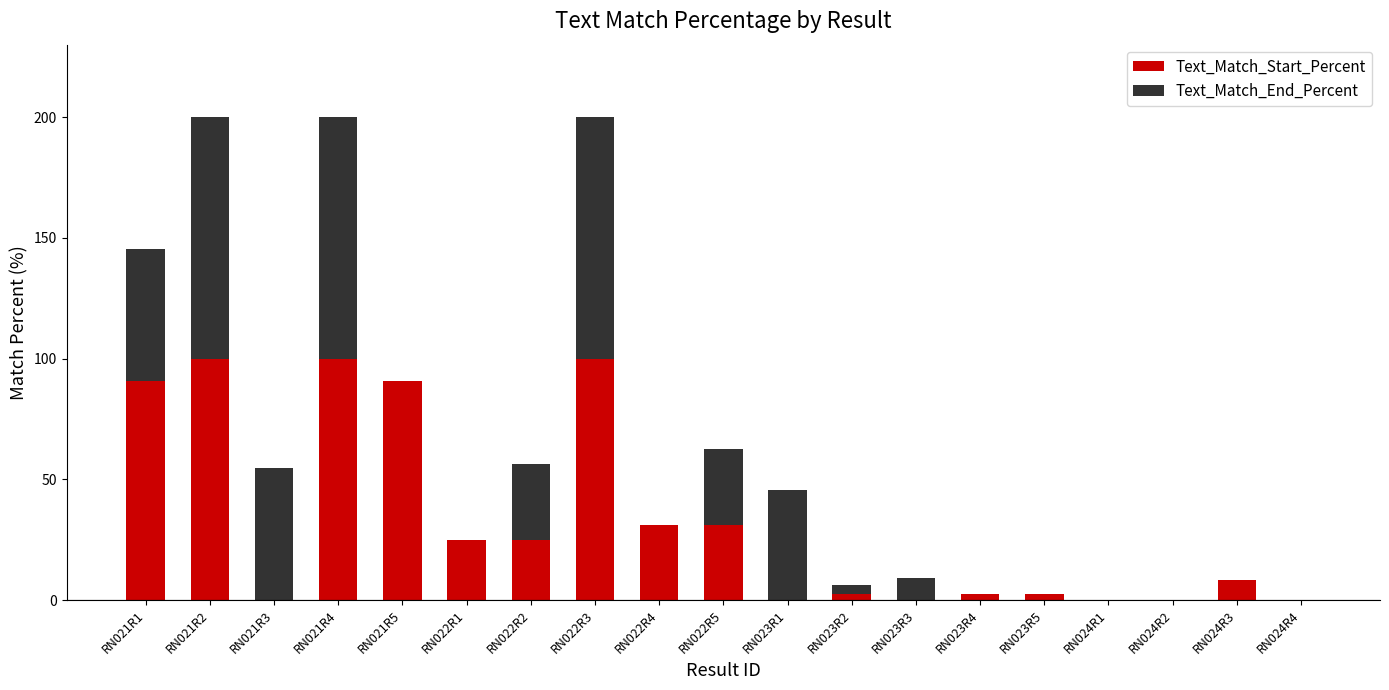

Is it true that Text_Match_Start_Percent equals 90.9 at RN021R5?

True